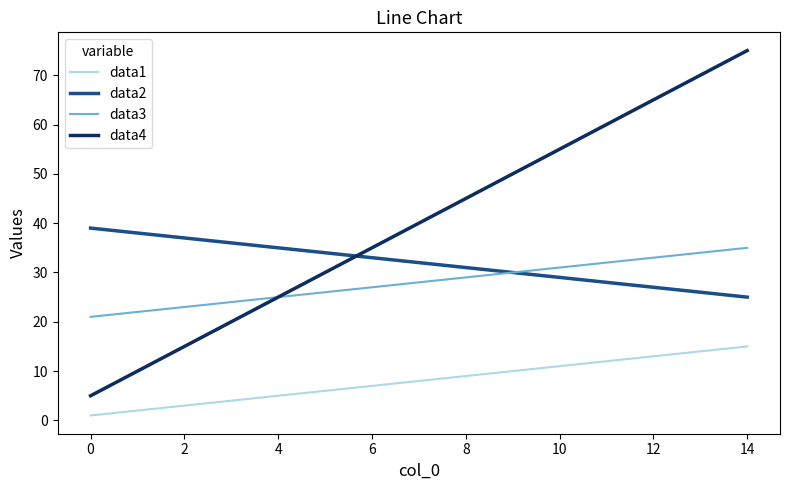

Which series has the largest range (max minus min)?

data4